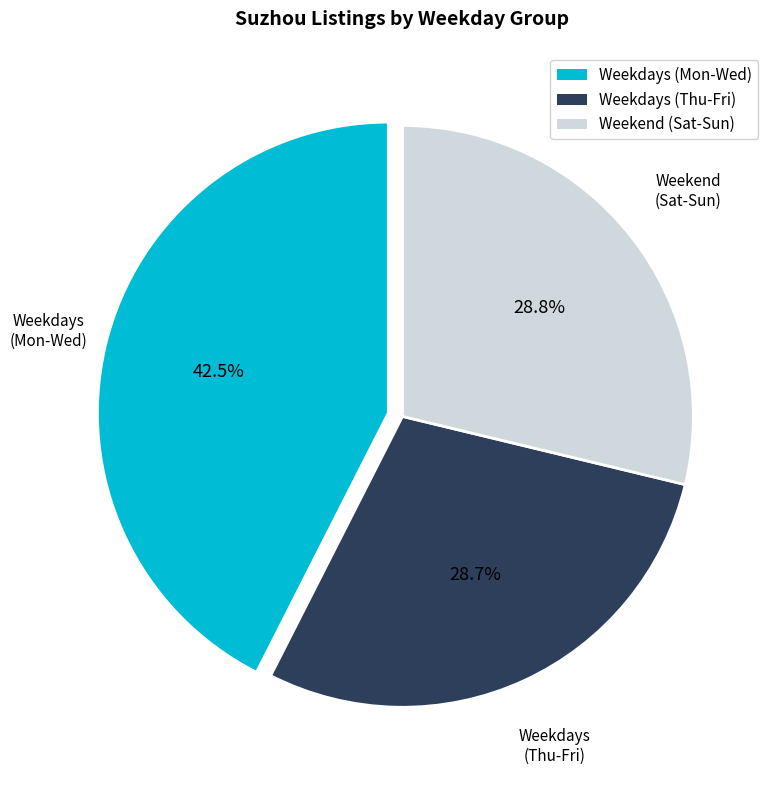

Approximately how many times larger is the value at Weekdays (Mon-Wed) compared to Weekdays (Thu-Fri)?

1.5